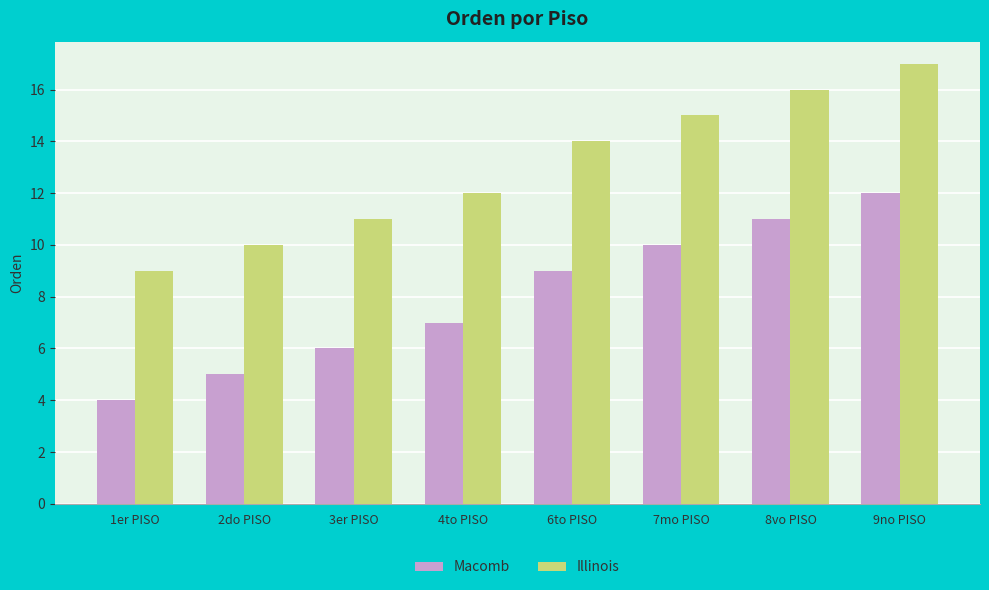

How many data points in Illinois are less than 14?

4